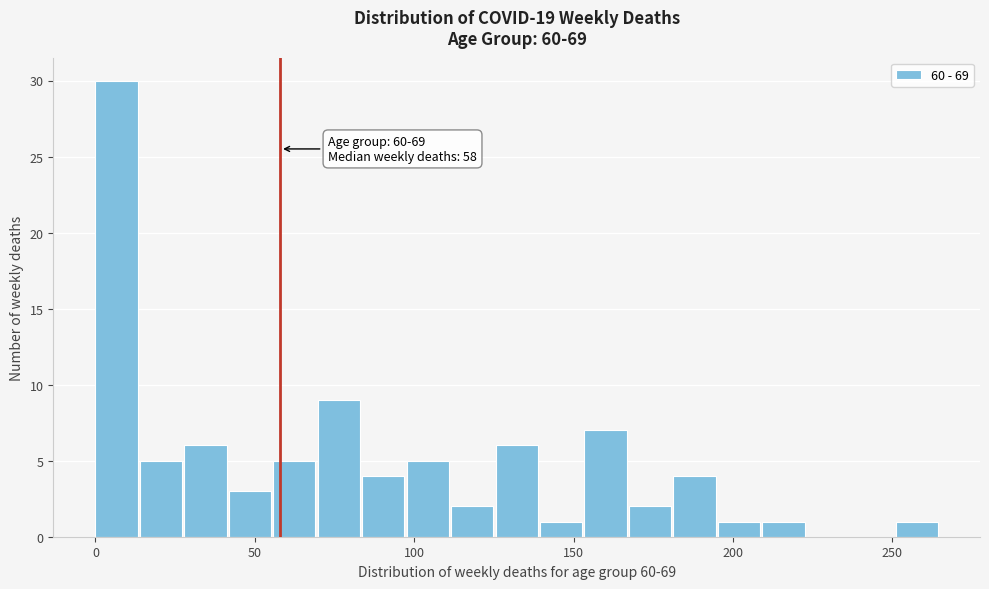

Around what value on the x-axis is the tallest bar? Give the approximate position of its centre, as read against the axis.

5